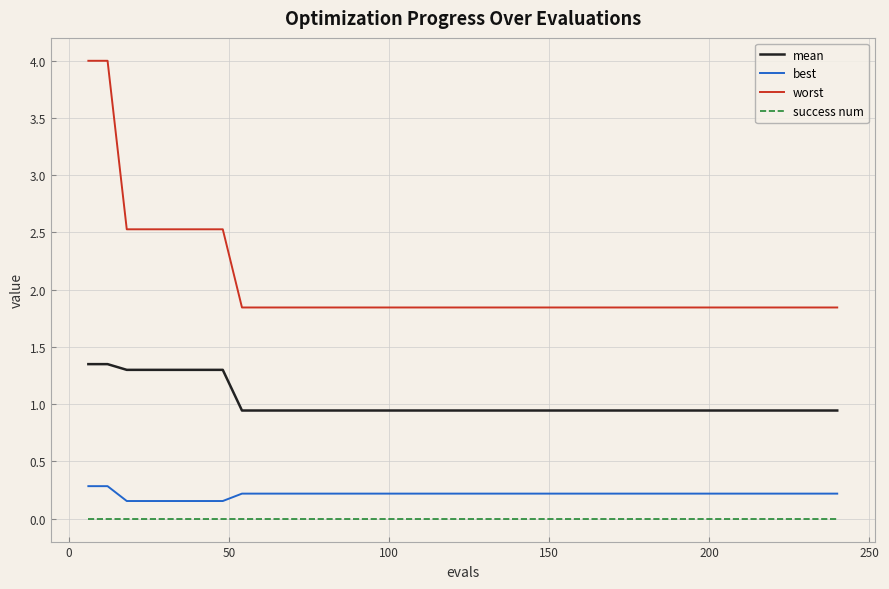

Which series has the widest spread of values?

worst